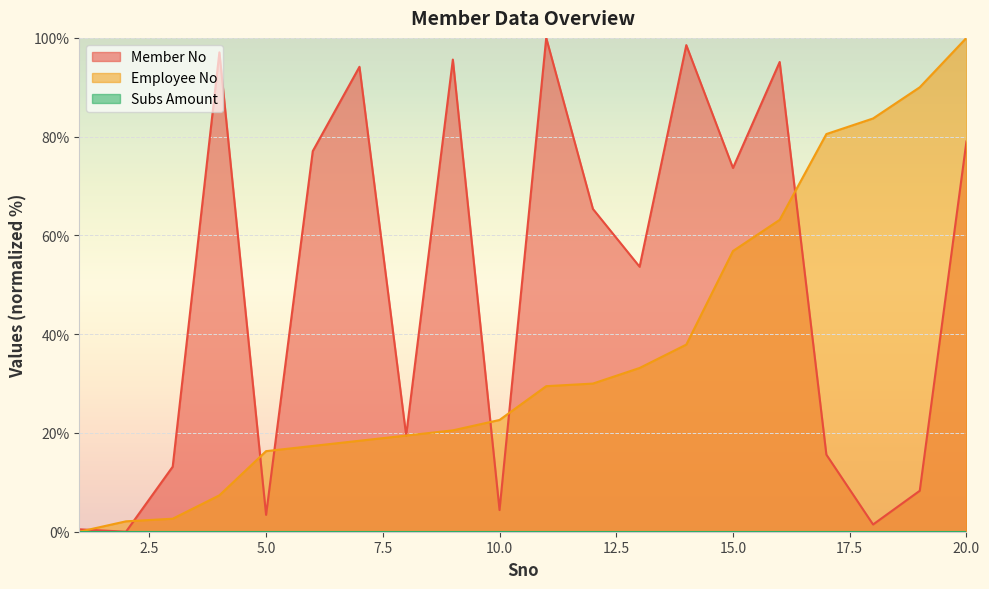

At which label is Employee No closest to 50?

15.0